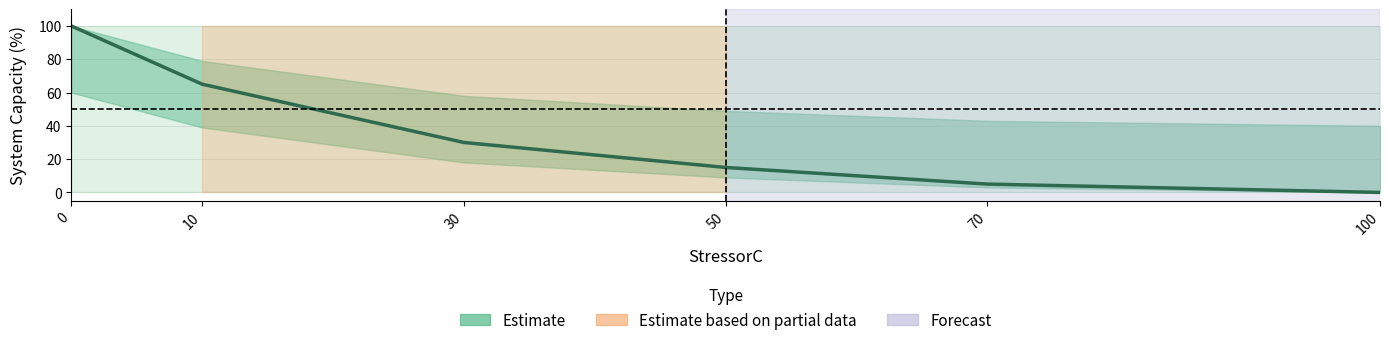

How many data points are less than 30?

3